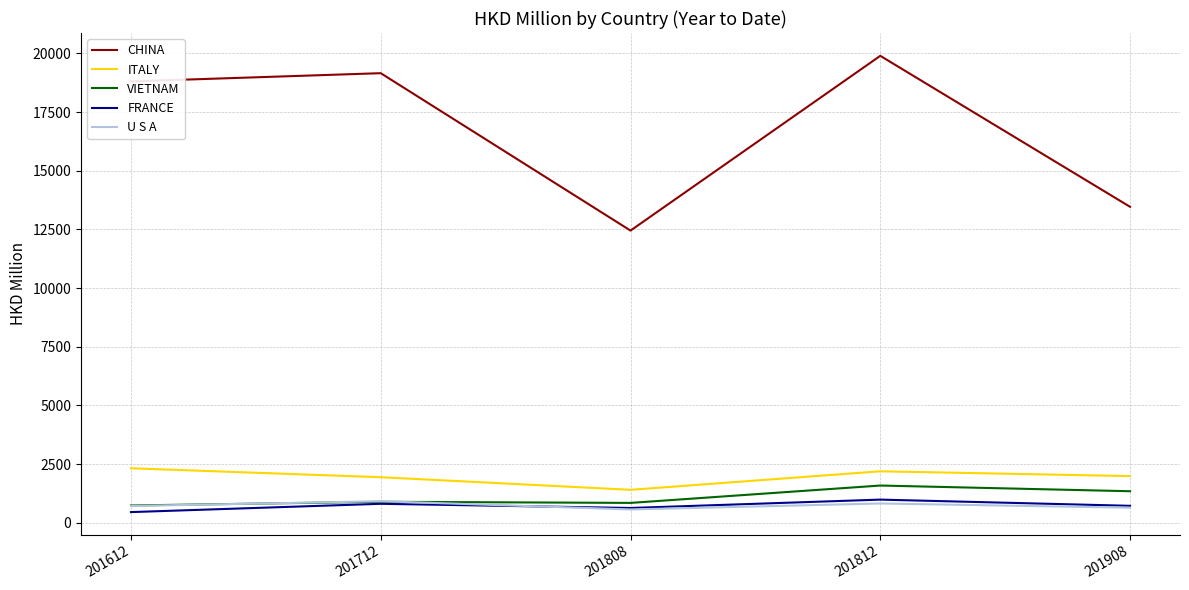

What is the smallest value displayed?

452.4